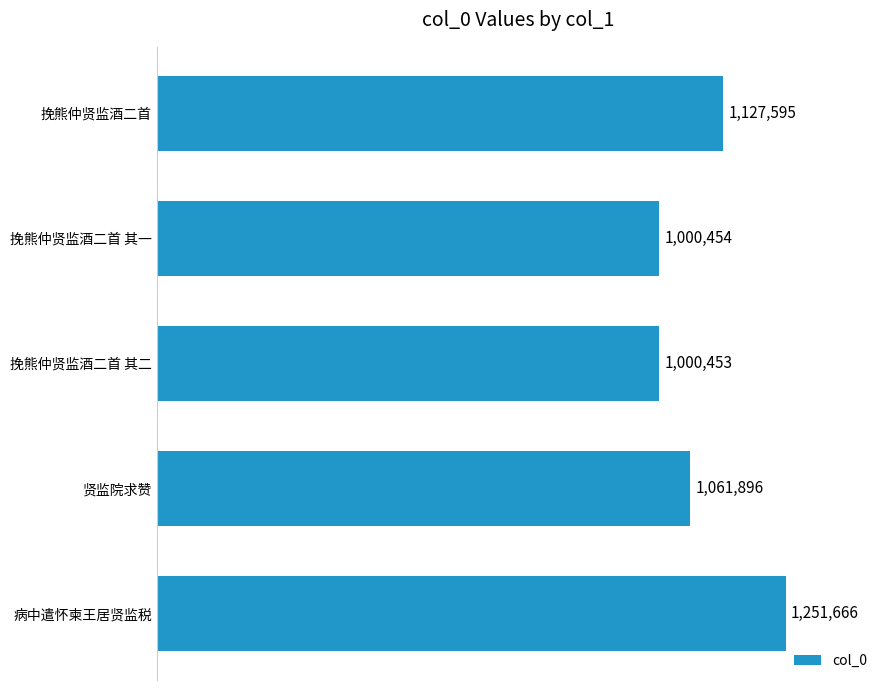

Rank the categories by value from lowest to highest.

挽熊仲贤监酒二首 其二, 挽熊仲贤监酒二首 其一, 贤监院求赞, 挽熊仲贤监酒二首, 病中遣怀柬王居贤监税